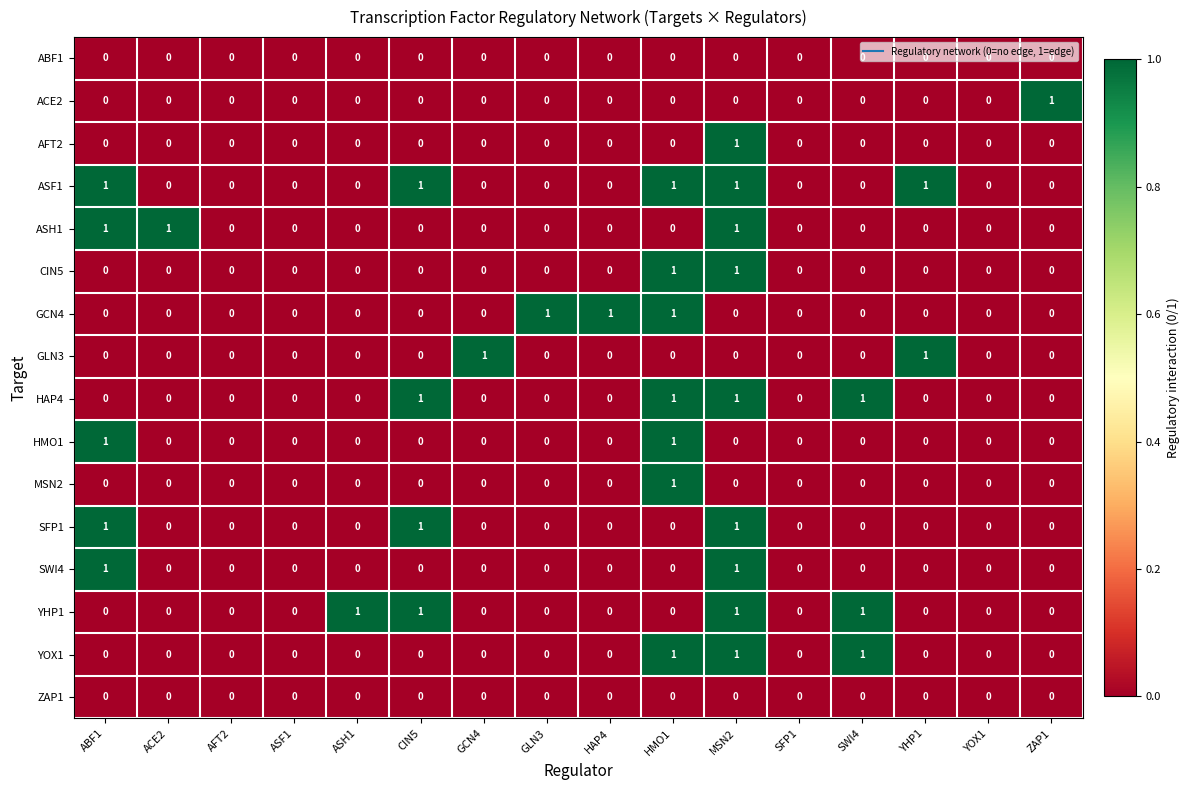

How many values in ASF1 are above zero?

5